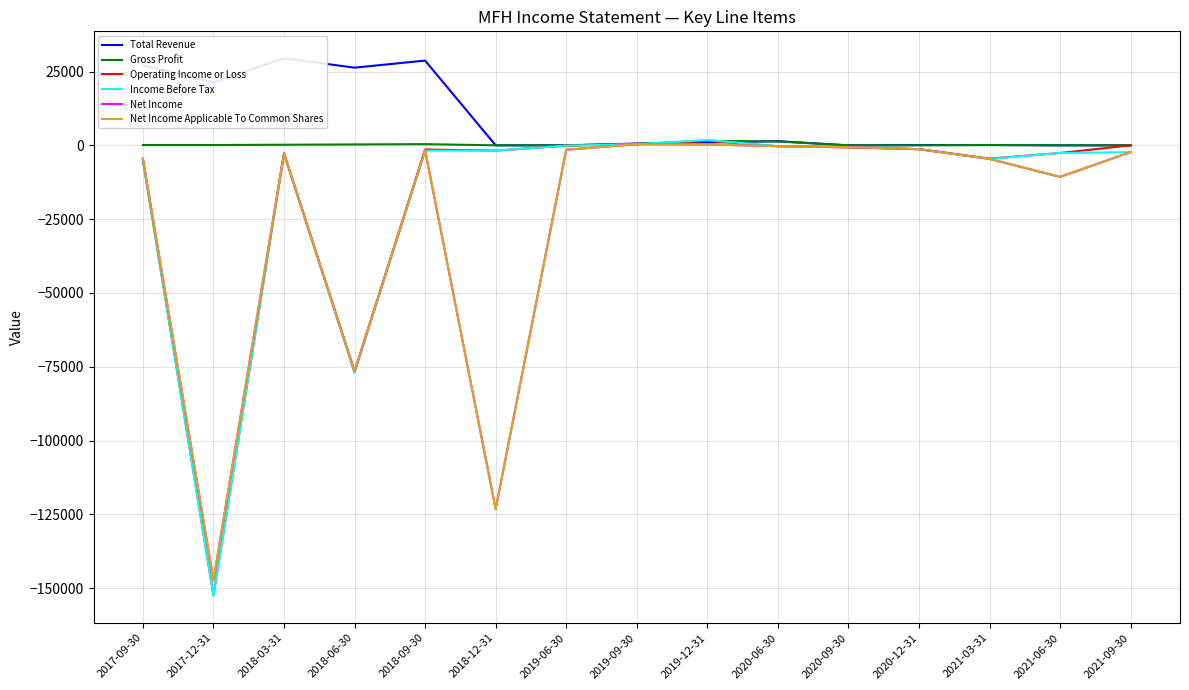

At 2018-09-30, list the series in order from smallest to largest.

Income Before Tax, Net Income, Net Income Applicable To Common Shares, Operating Income or Loss, Gross Profit, Total Revenue